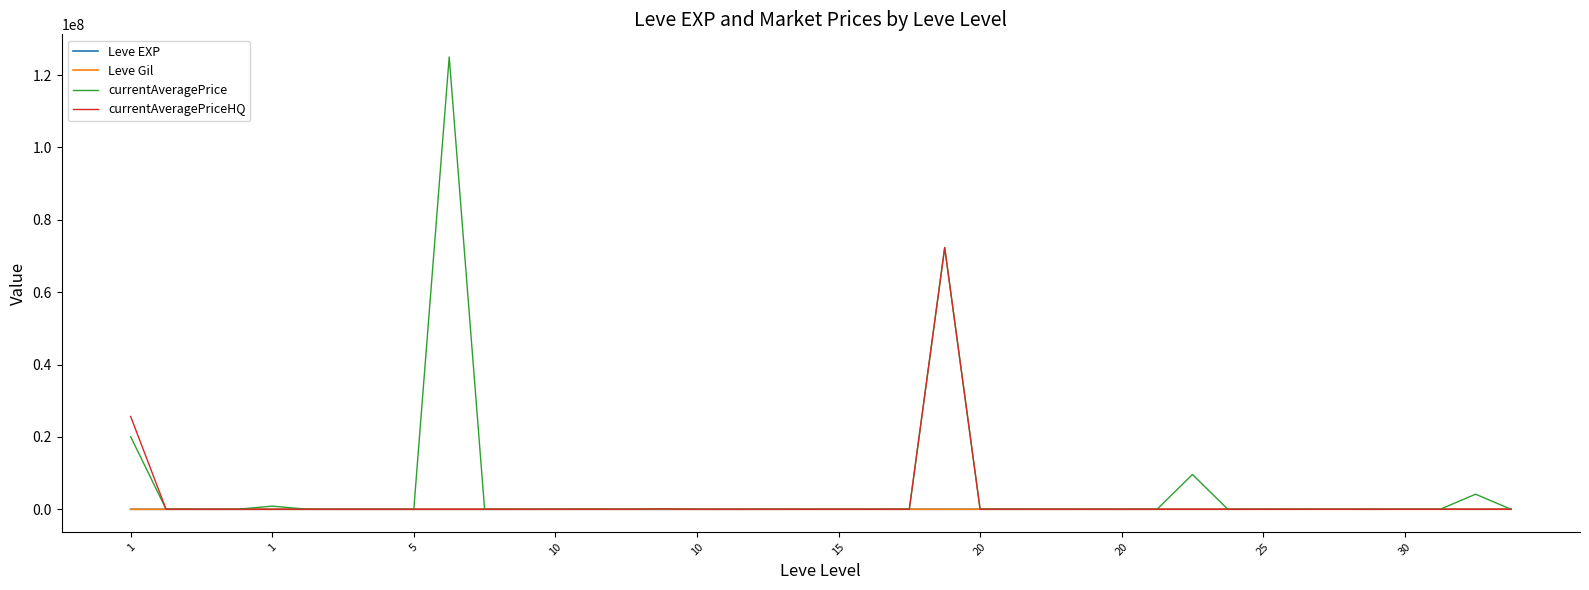

How many lines are shown in the chart?

4